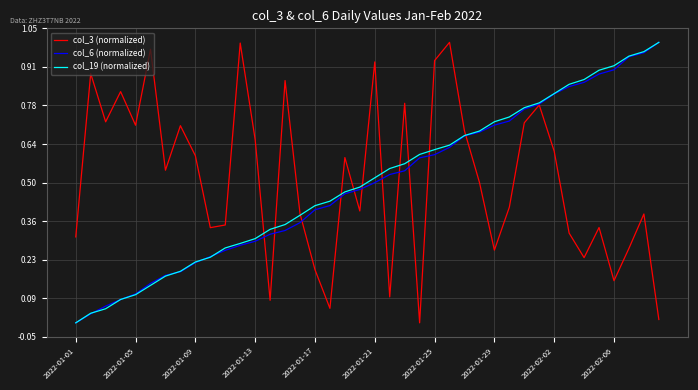

Count the number of categories in the chart.

40